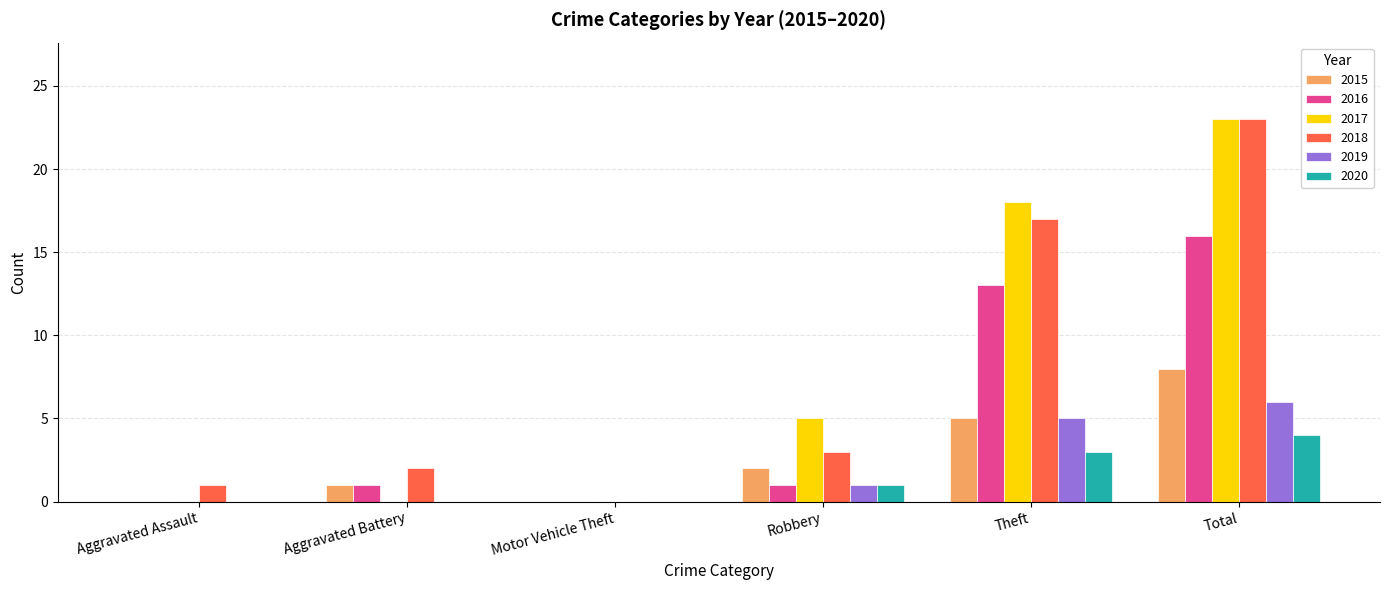

Reading left to right, list all the values displayed in this chart.

2015: 0	1	0	2	5	8
2016: 0	1	0	1	13	16
2017: 0	0	0	5	18	23
2018: 1	2	0	3	17	23
2019: 0	0	0	1	5	6
2020: 0	0	0	1	3	4